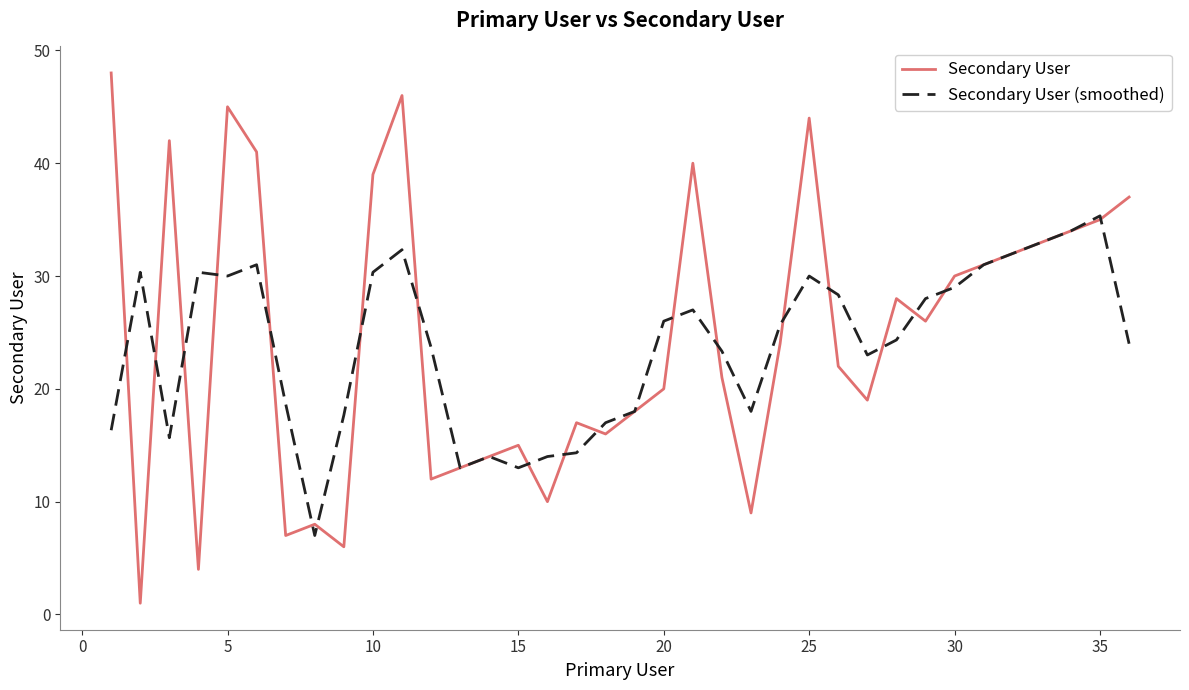

What is the greatest value displayed?

48.0